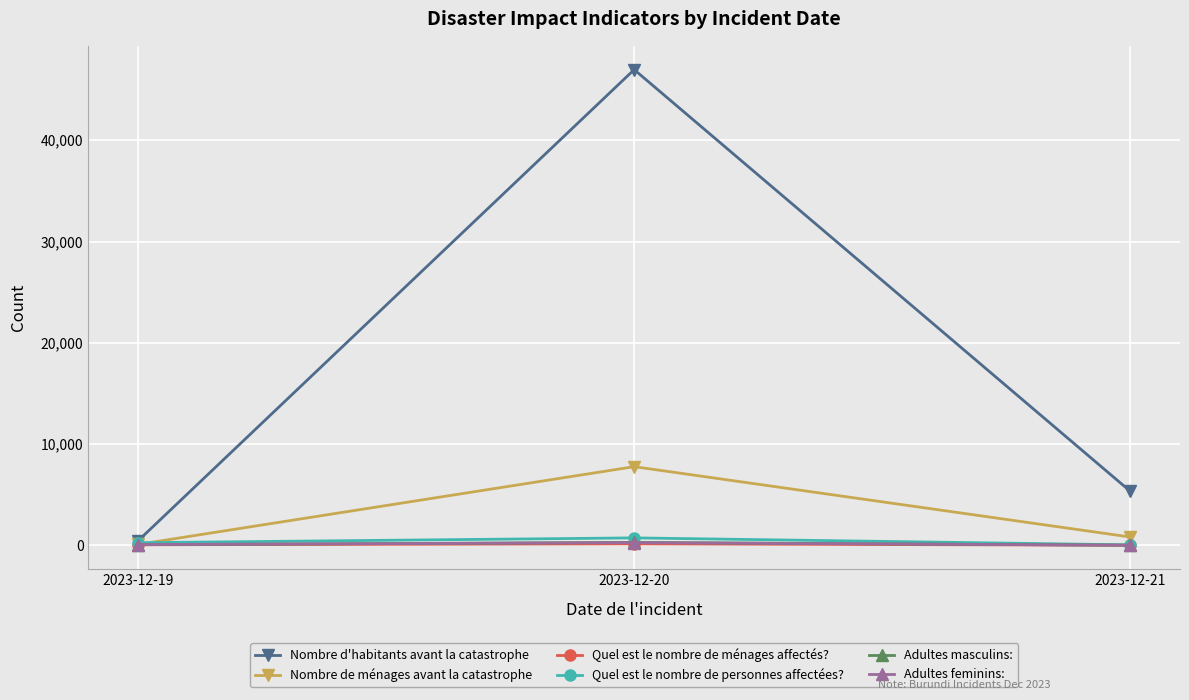

Which category has the highest value across all series?

2023-12-20